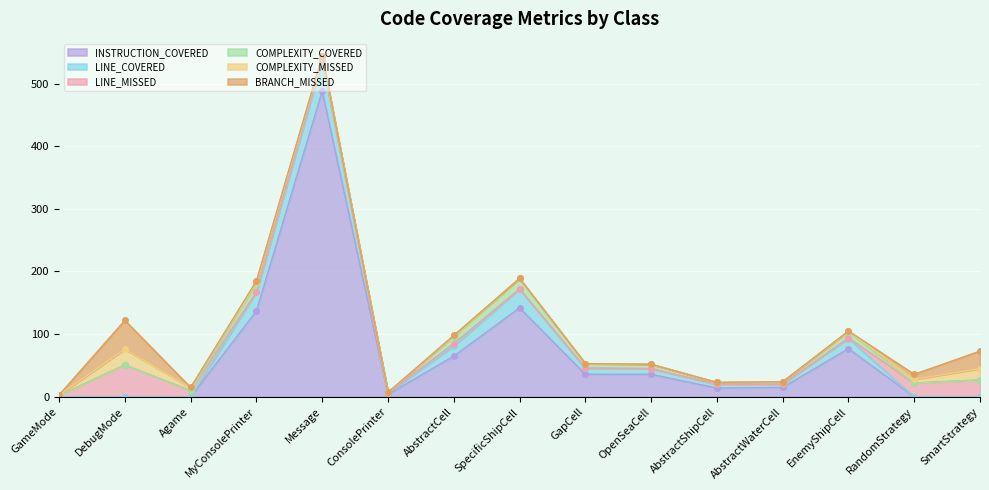

The INSTRUCTION_COVERED series shows 732 at Message. True or false?

False